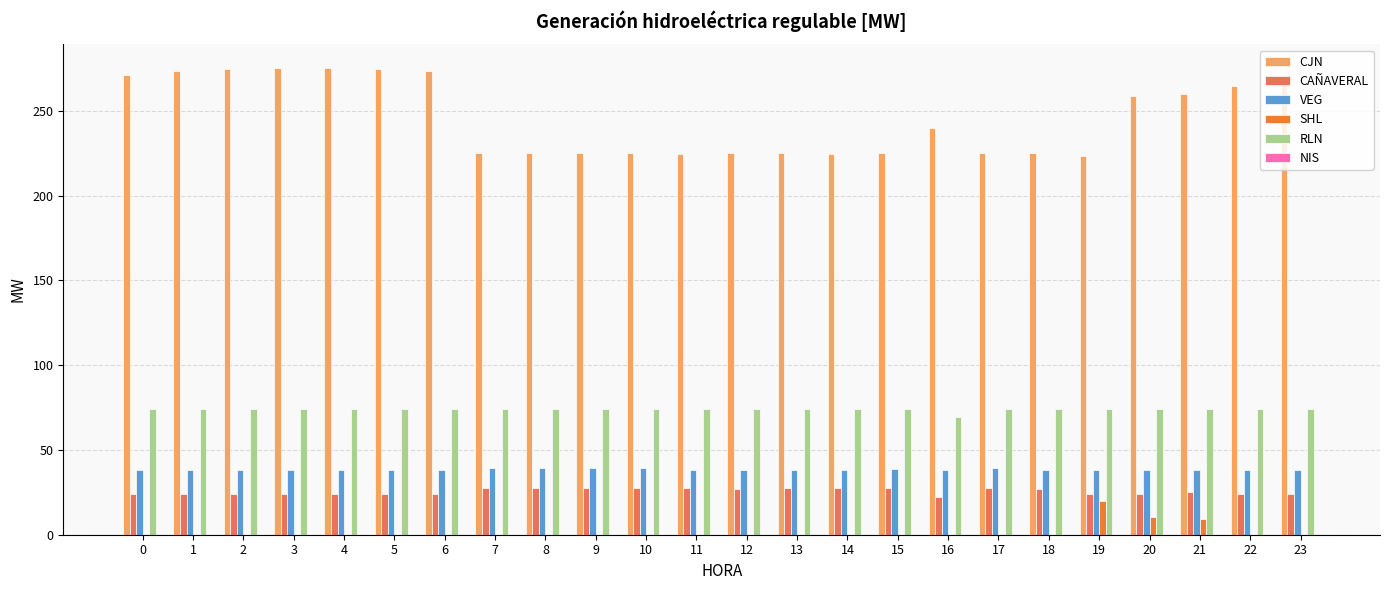

What is the sum of all CJN values?

5905.1